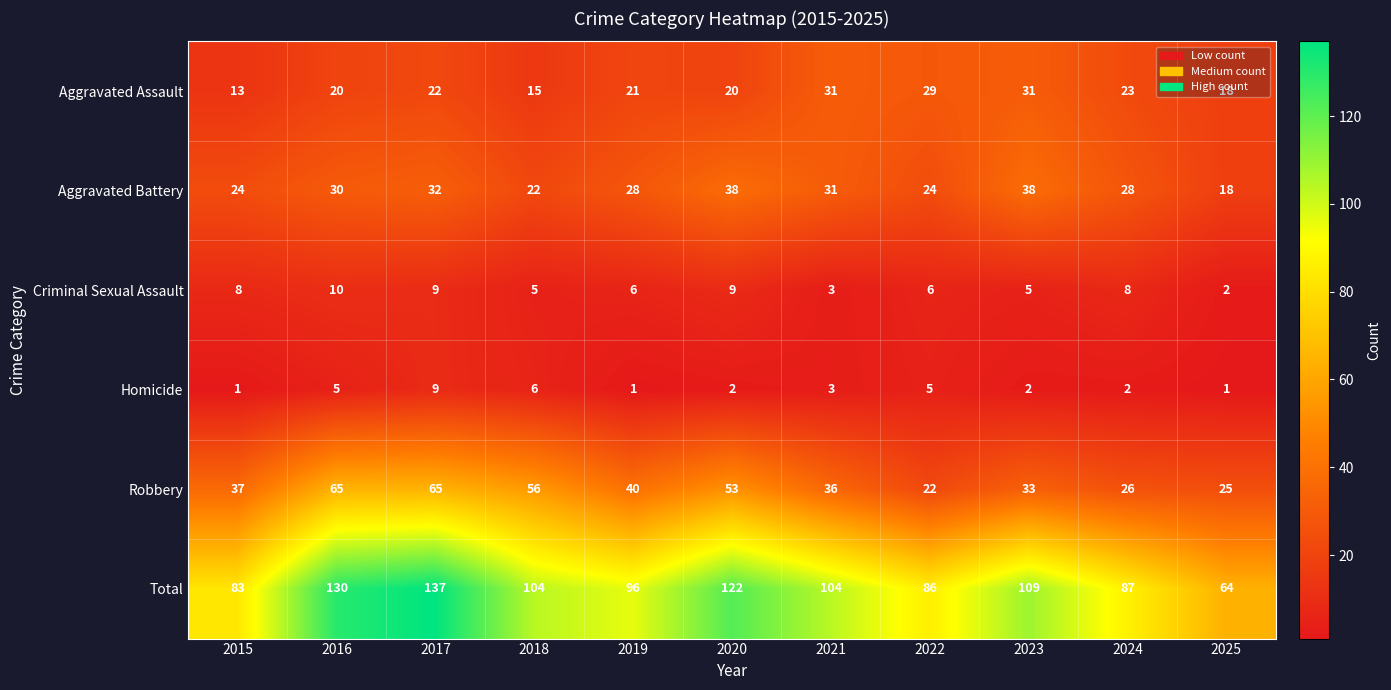

What is the difference between the highest and lowest values at 2018?

99